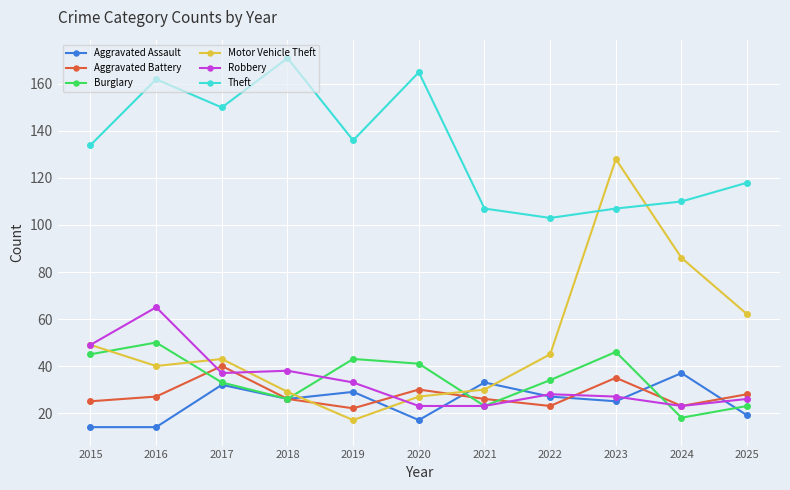

In Robbery, how many points are higher than both neighbors (excluding endpoints)?

3